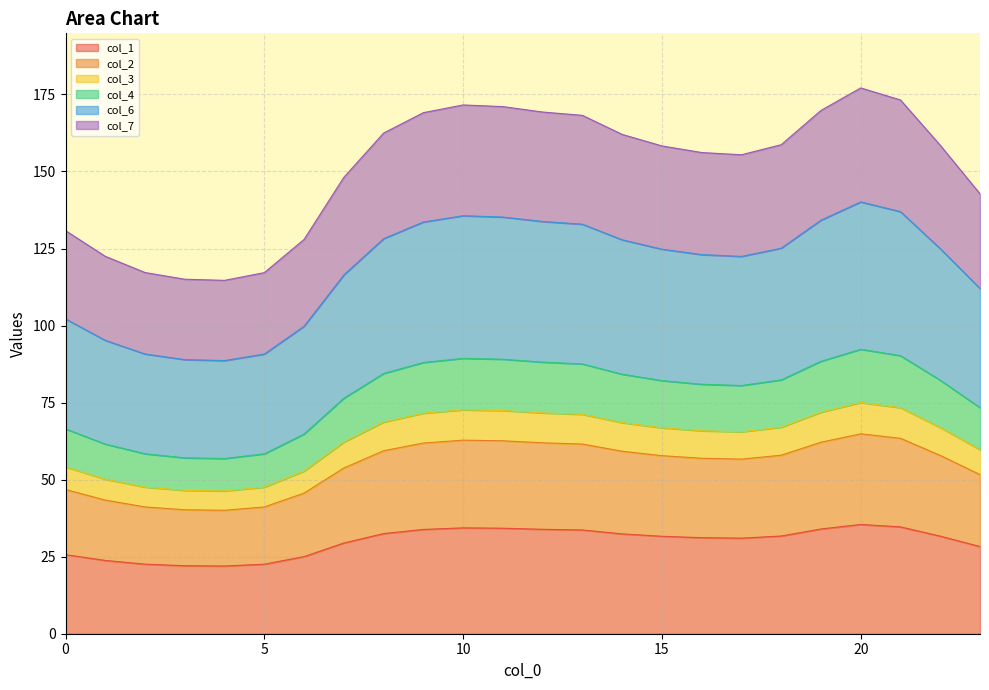

Is the value of col_6 at 3 greater than the value of col_4 at 23?

Yes